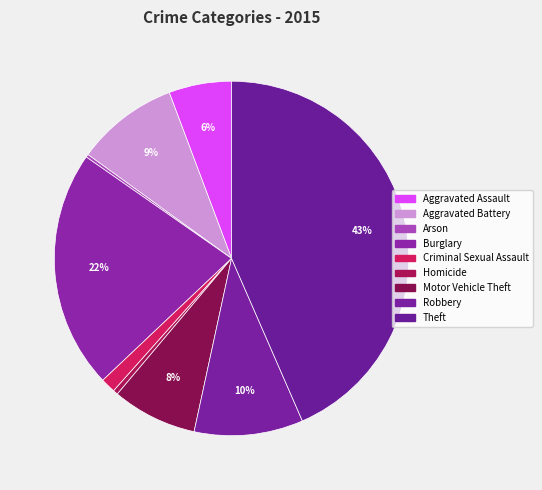

What is the change in value from Criminal Sexual Assault to Theft?

+1428